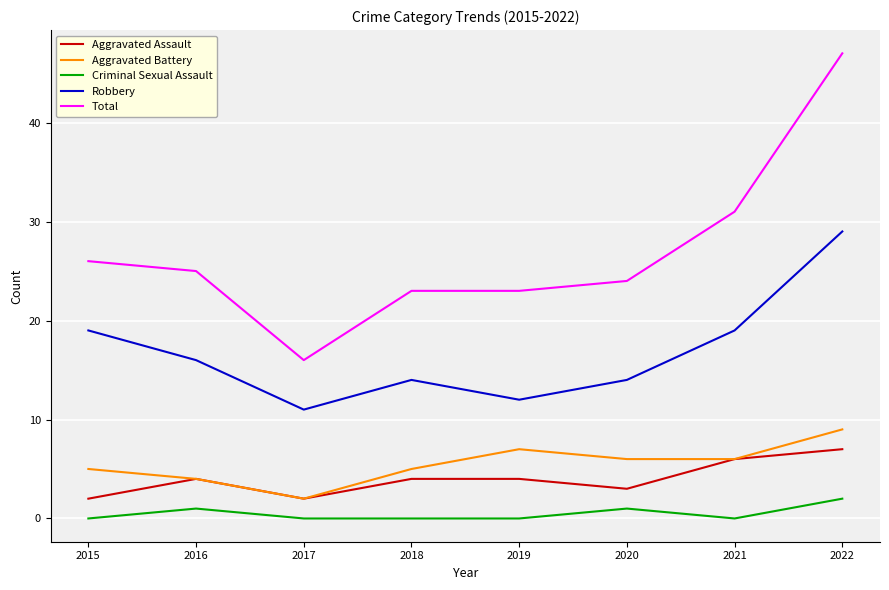

True or false: Robbery has a value of 14 at 2020.

True